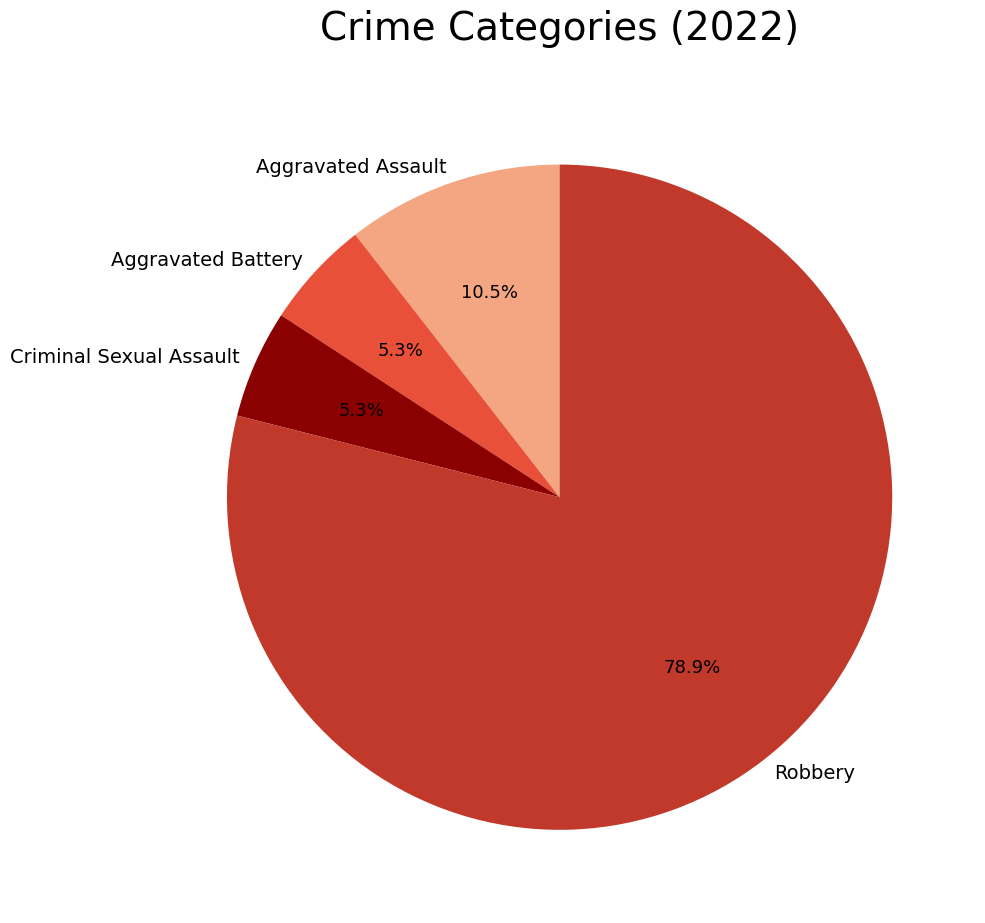

Combined, do Criminal Sexual Assault and Aggravated Assault account for over 50%?

No